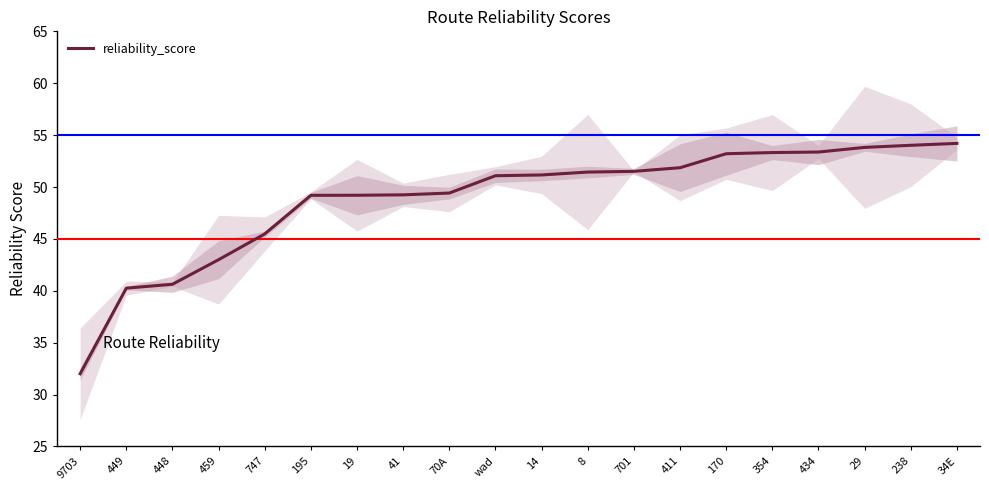

What is the greatest value displayed?

54.2